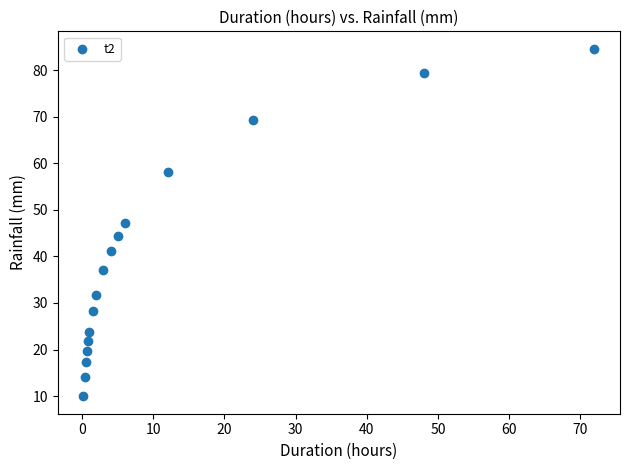

What is the range of X values (max minus min)?

71.8